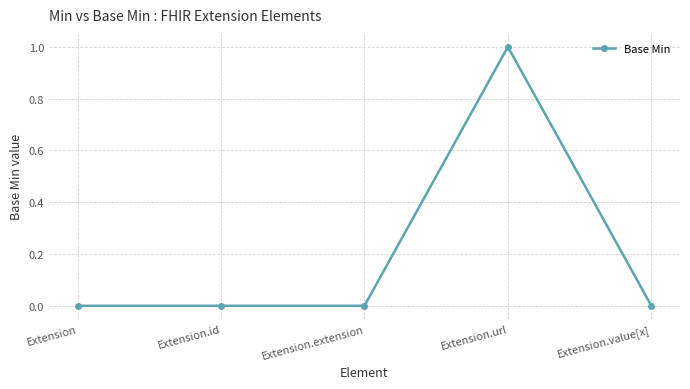

Is it true that the value at Extension.value[x] is 0?

True